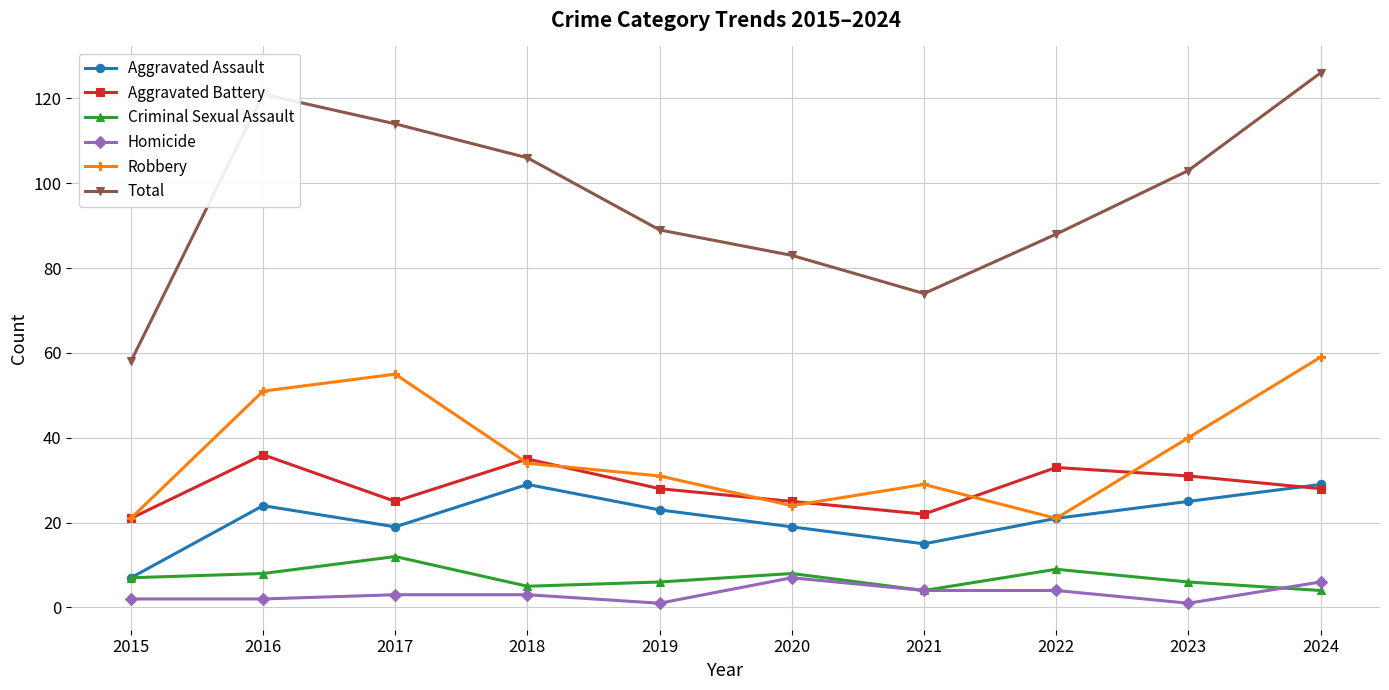

True or false: Total and Aggravated Assault cross at least once.

False